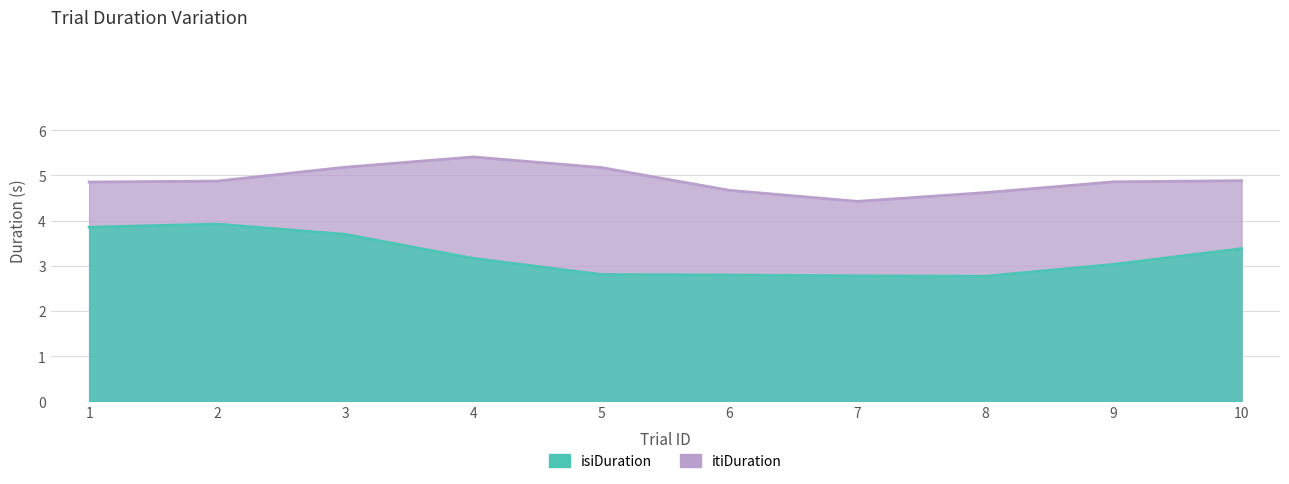

True or false: itiDuration has a value of 2.6 at 7.

False